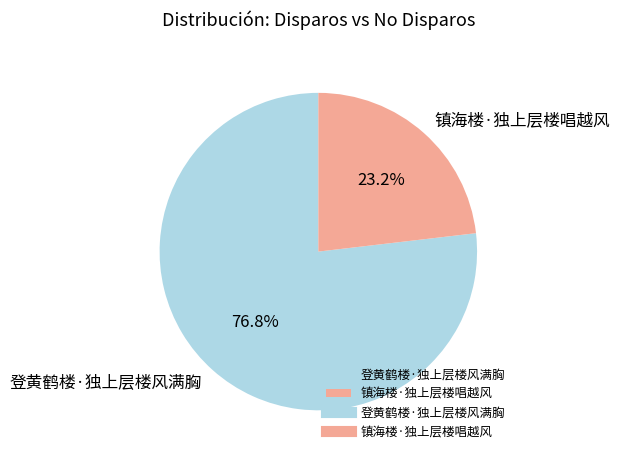

Do 登黄鹤楼·独上层楼风满胸 and 镇海楼·独上层楼唱越风 together represent more than half of the pie?

Yes